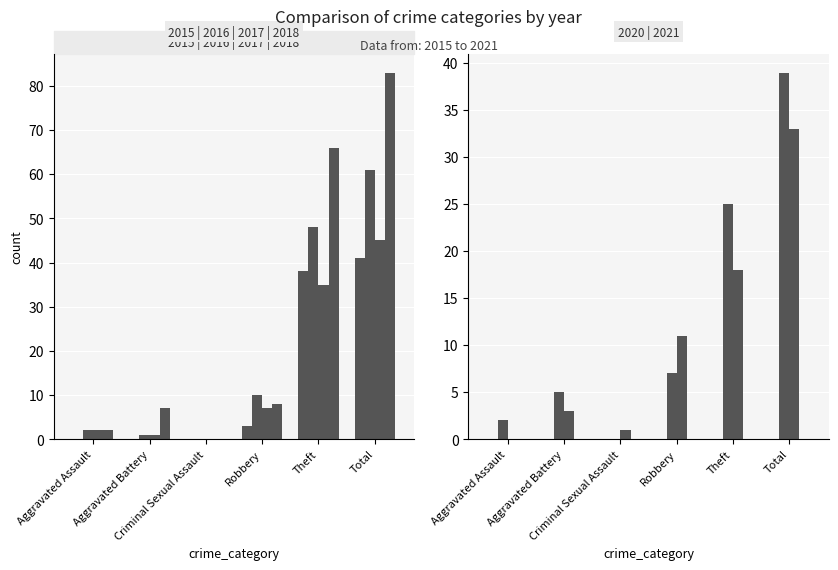

True or false: 2015 has a value of 0 at Criminal Sexual Assault.

True